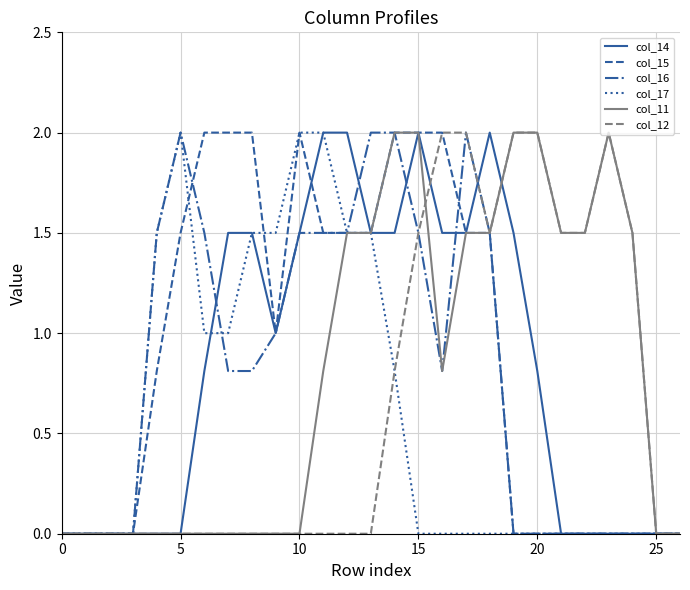

What is the maximum value for col_12?

2.0